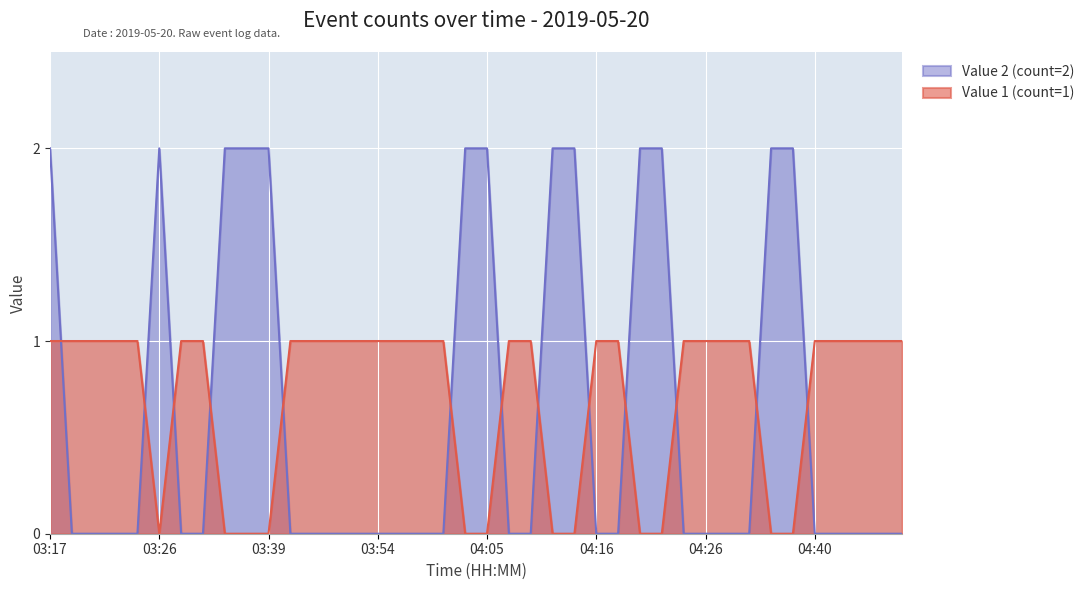

Reading right to left, transcribe all the data shown in this chart.

Value 1 (count=1): 1	1	1	1	1	0	0	1	1	1	1	0	0	1	1	0	0	1	1	0	0	1	1	1	1	1	1	1	1	0	0	0	1	1	0	1	1	1	1	1
Value 2 (count=2): 0	0	0	0	0	2	2	0	0	0	0	2	2	0	0	2	2	0	0	2	2	0	0	0	0	0	0	0	0	2	2	2	0	0	2	0	0	0	0	2